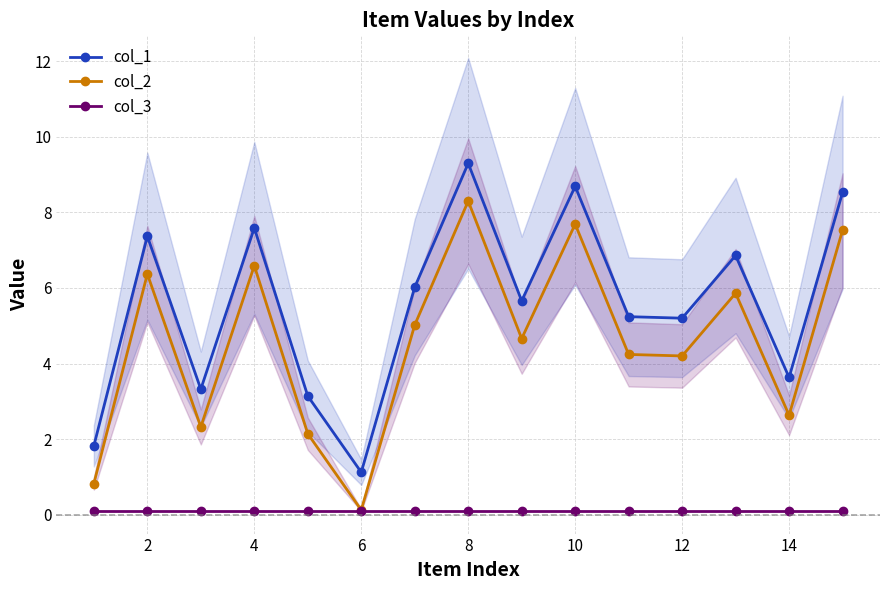

True or false: col_2 and col_1 intersect in this chart.

False